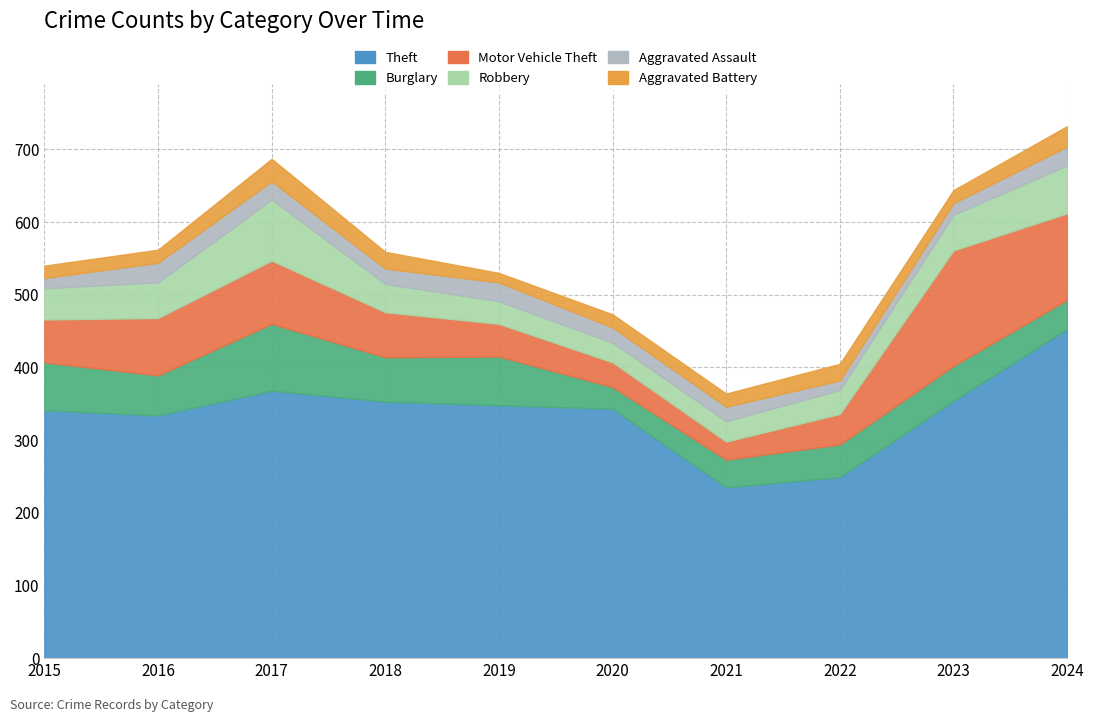

What are all the series names shown in the legend?

Theft, Burglary, Motor Vehicle Theft, Robbery, Aggravated Assault, Aggravated Battery